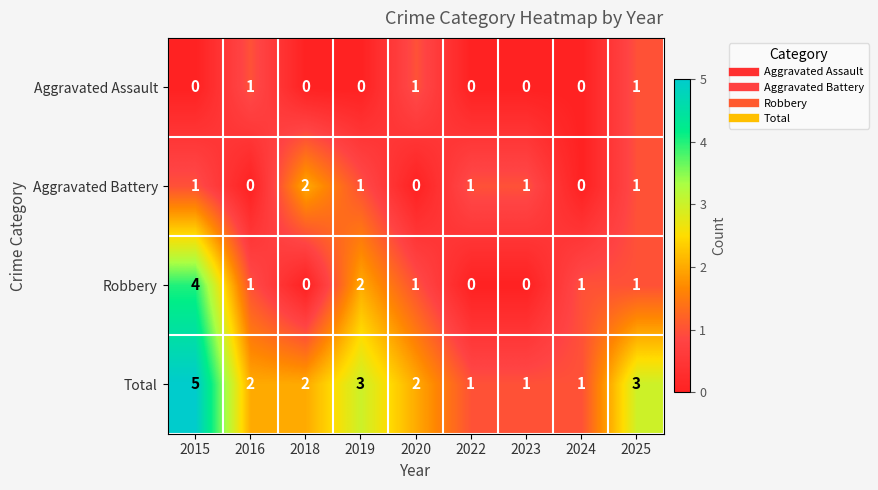

At which category does the chart reach its peak across all series?

2015